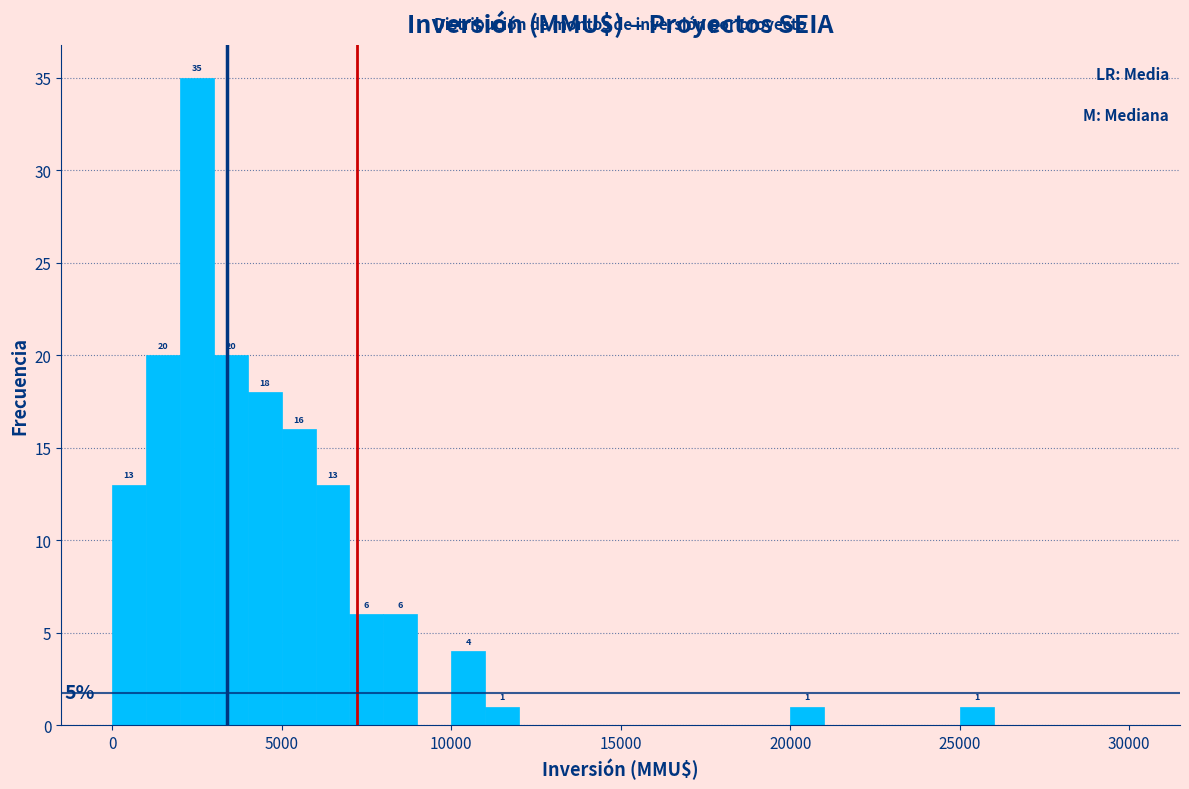

Around what value on the x-axis is the tallest bar? Give the approximate position of its centre, as read against the axis.

2500